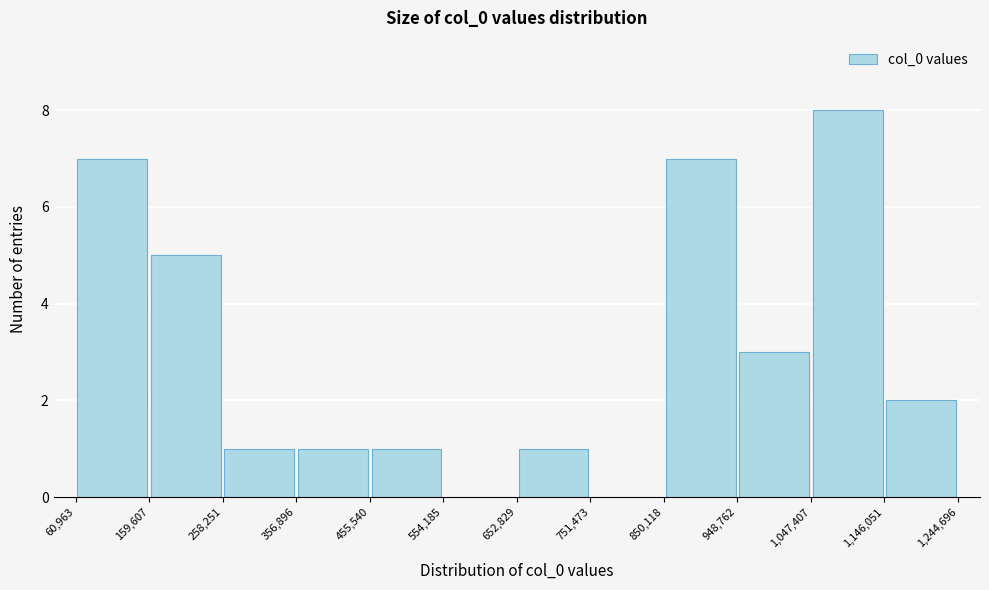

What is the height of the bar covering 159,607 to 258,251 on the x-axis? The values are not printed on the chart, so give them approximately, as read against the axis.

5